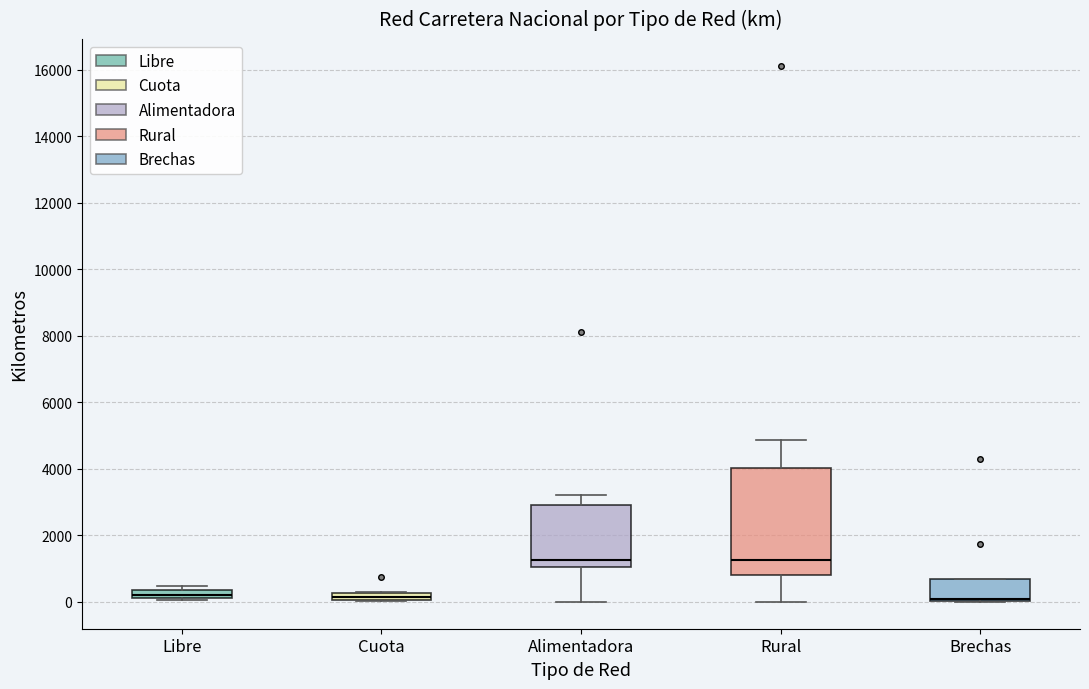

Which box is the tallest, from its lower edge to its upper edge?

Rural